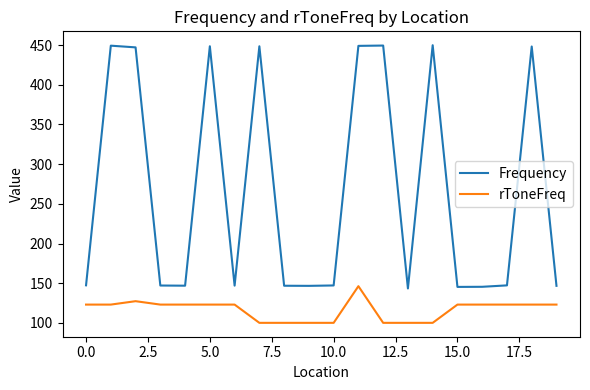

Does the chart display data point markers on the line(s)?

No